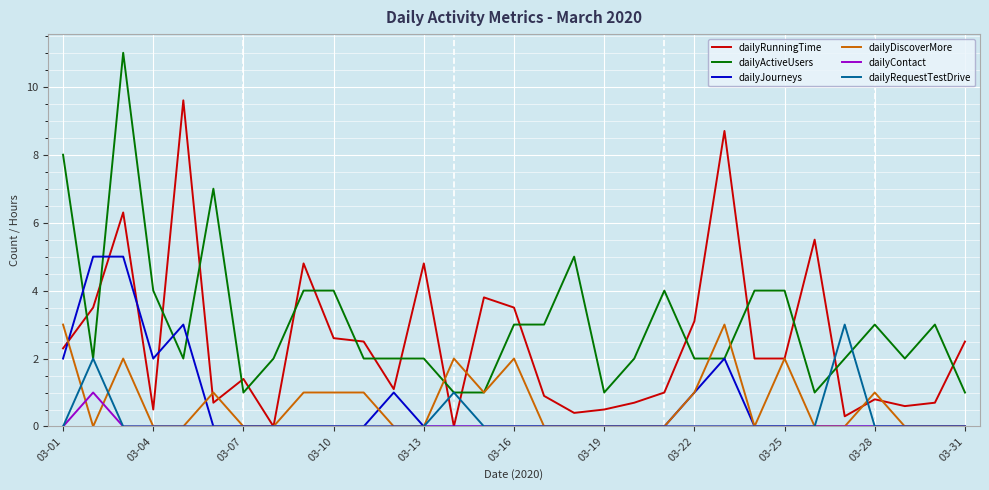

True or false: dailyActiveUsers and dailyRunningTime cross at least once.

True